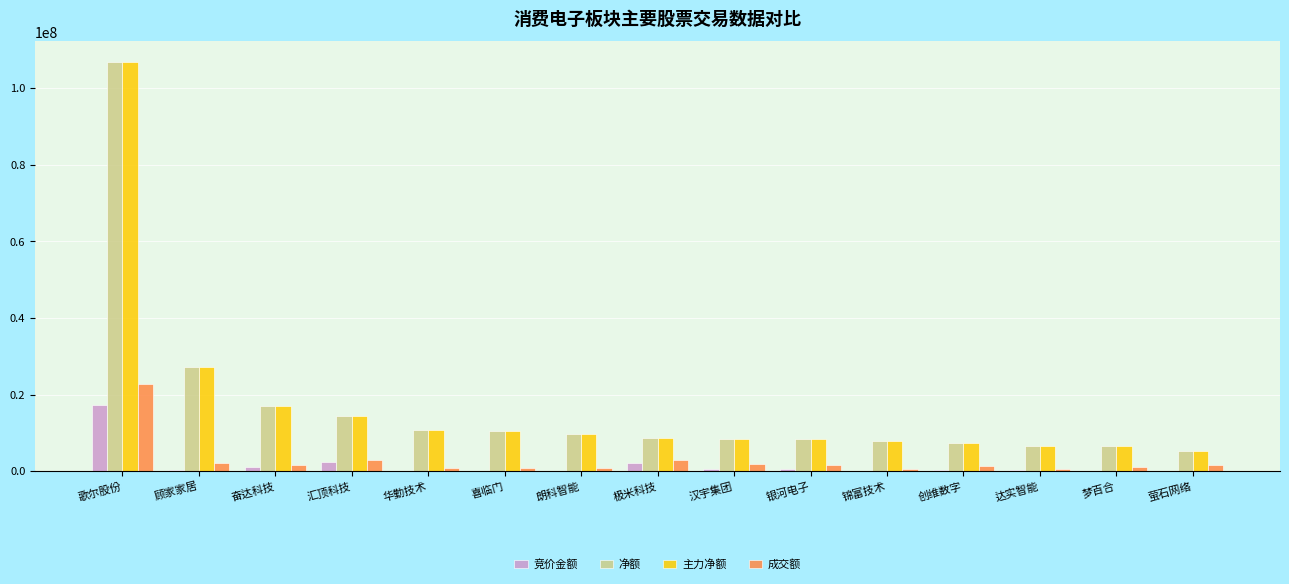

The 净额 series shows 9649441.0 at 朗科智能. True or false?

True